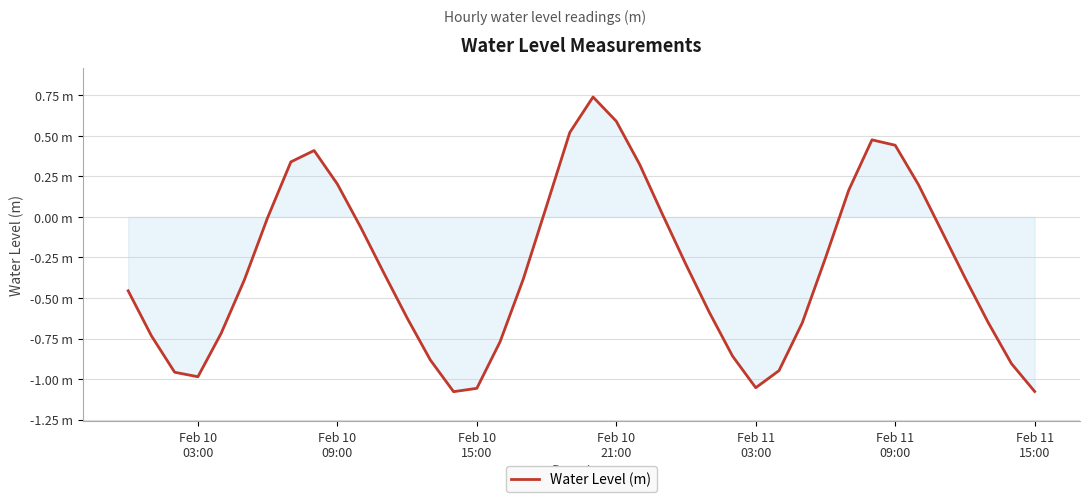

Does the chart display data point markers on the line(s)?

No